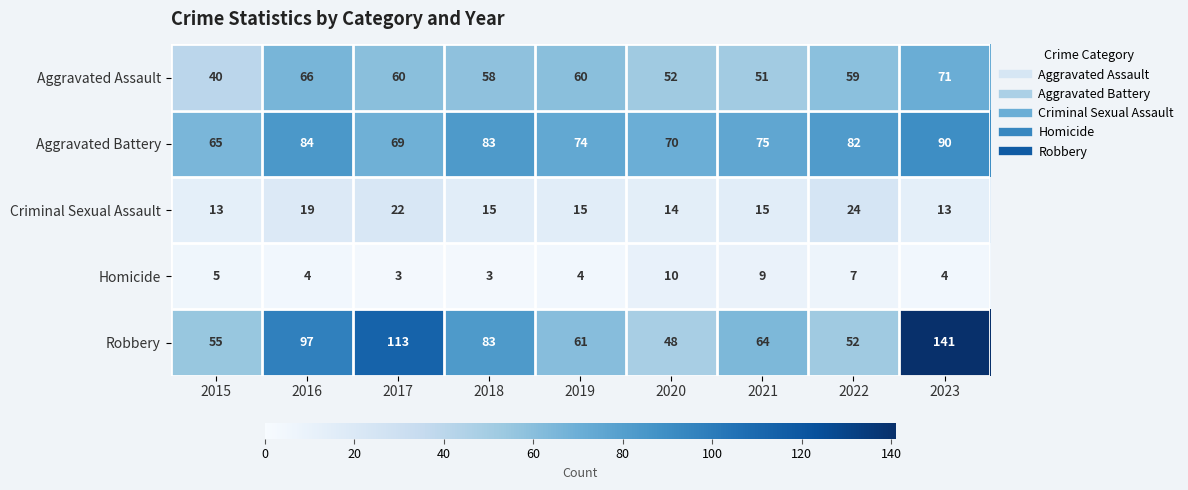

True or false: Aggravated Assault has a value of 51 at 2021.

True